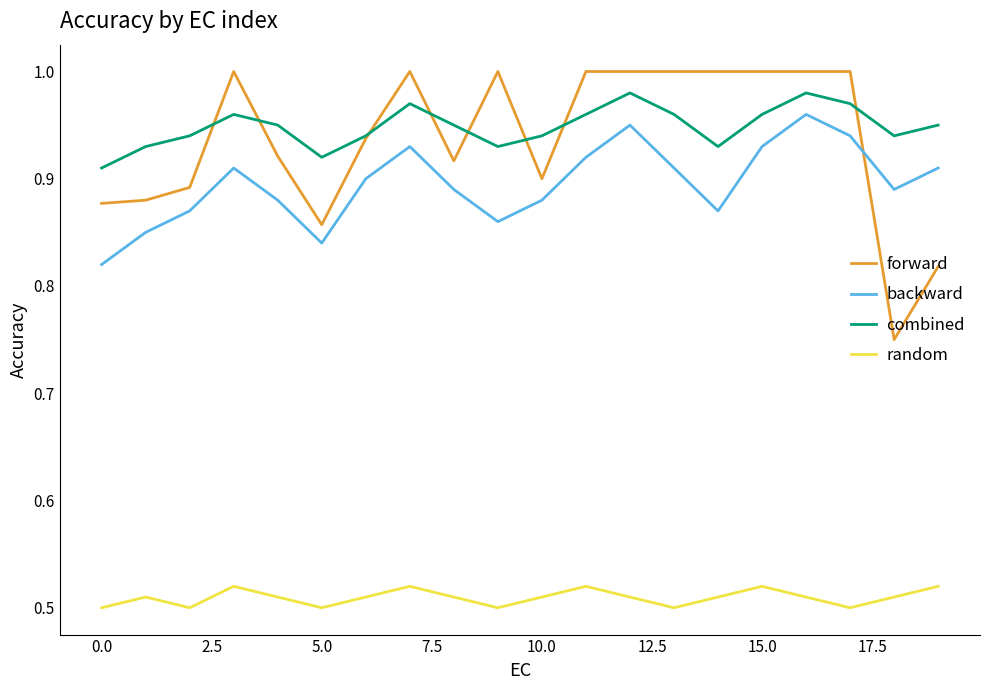

True or false: random and backward intersect in this chart.

False